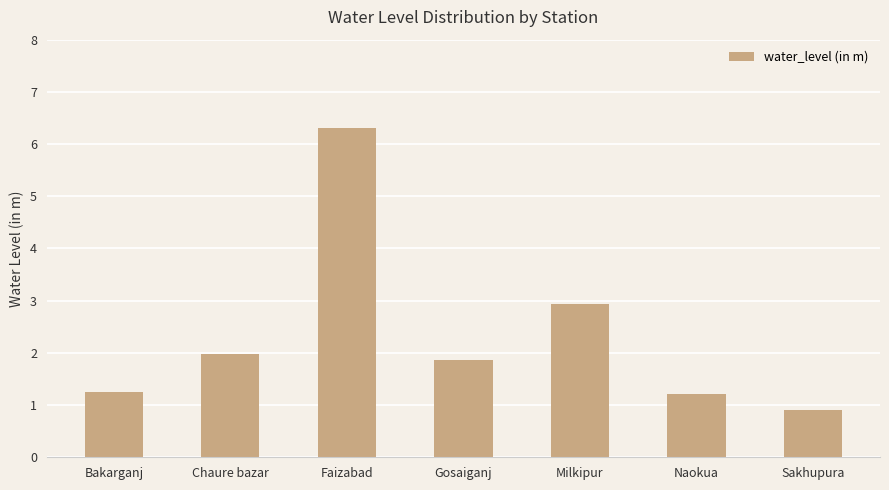

What is the label of the 4th bar from the right?

Gosaiganj